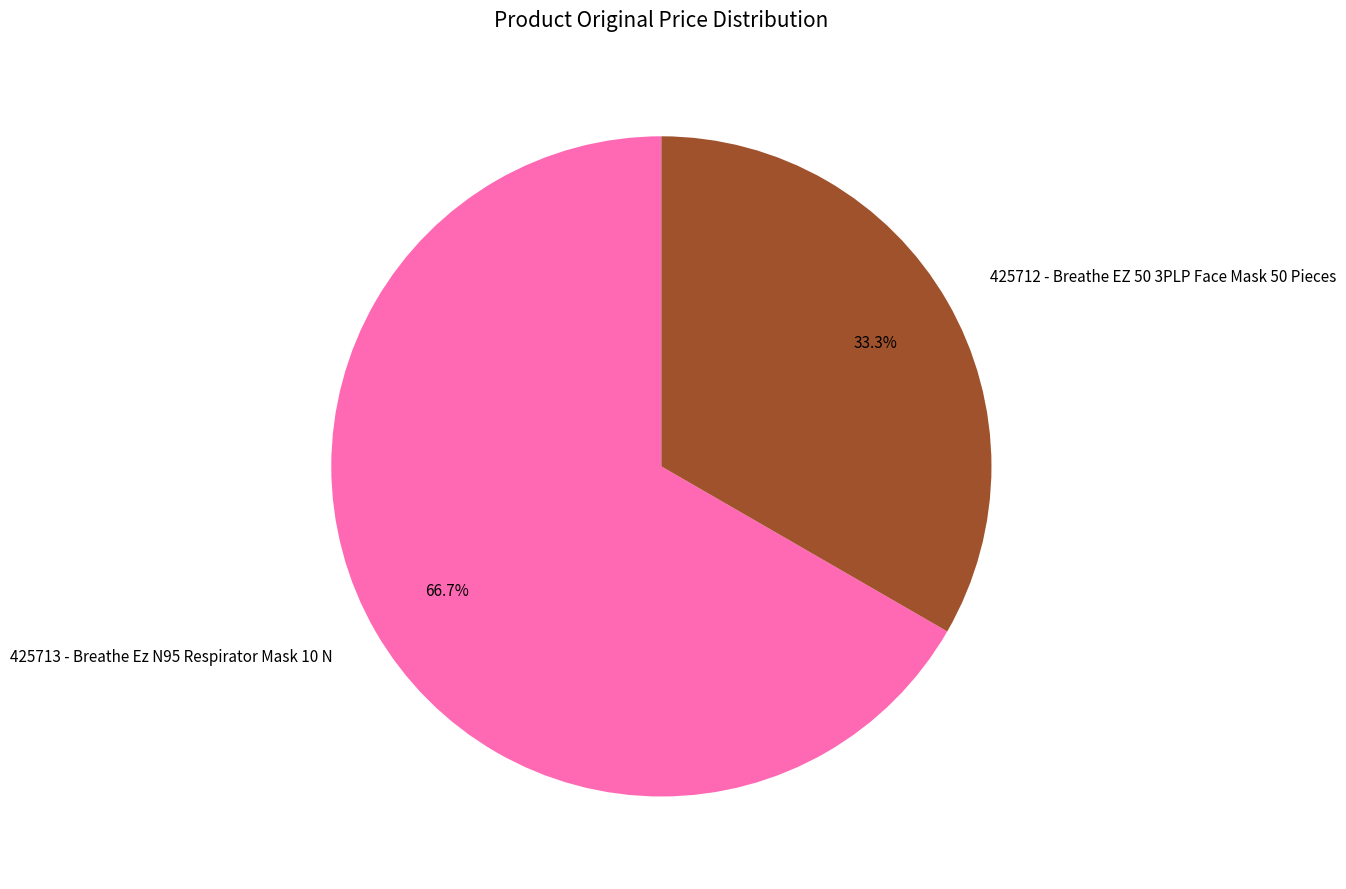

What portion of the pie excludes 425713 - Breathe Ez N95 Respirator Mask 10 N?

33.3%